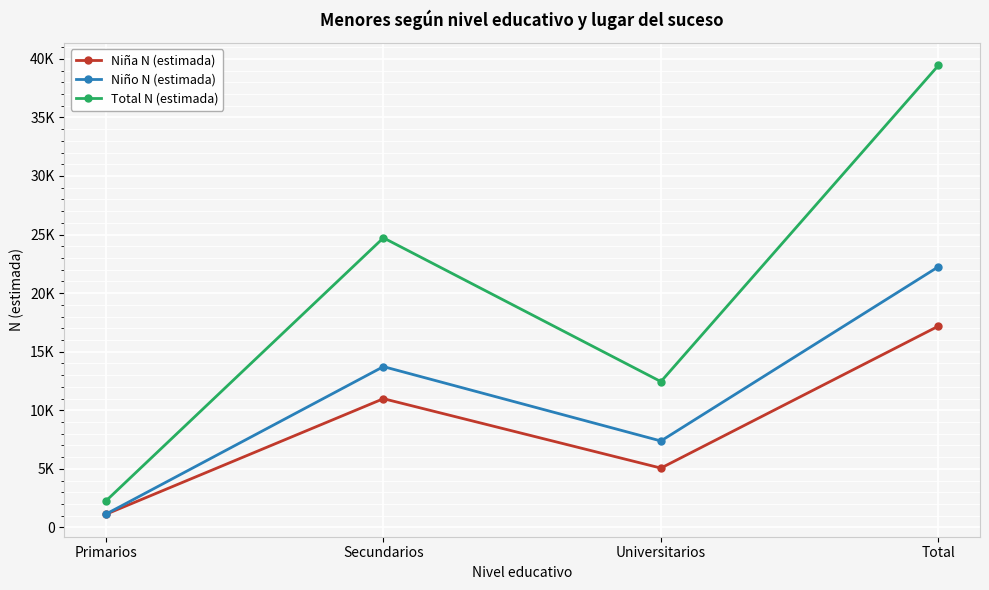

Which series changed the most between Primarios and Universitarios?

Total N (estimada)